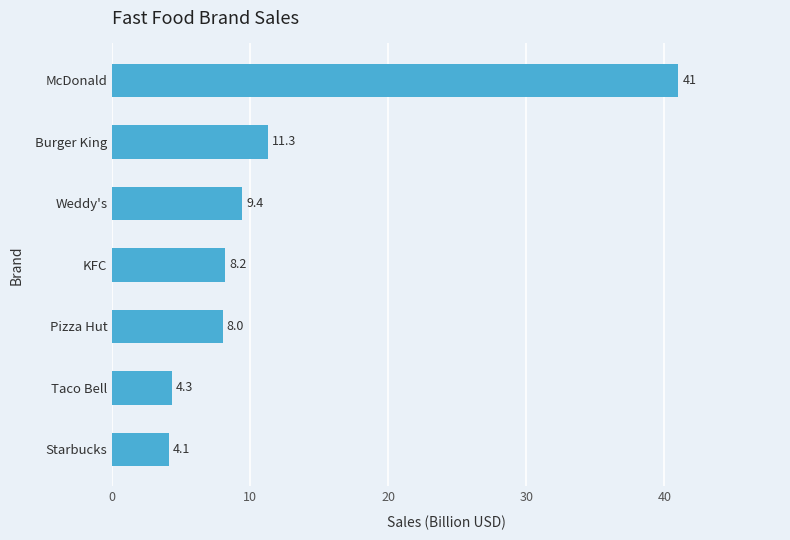

Rank the categories by value from highest to lowest.

McDonald, Burger King, Weddy's, KFC, Pizza Hut, Taco Bell, Starbucks